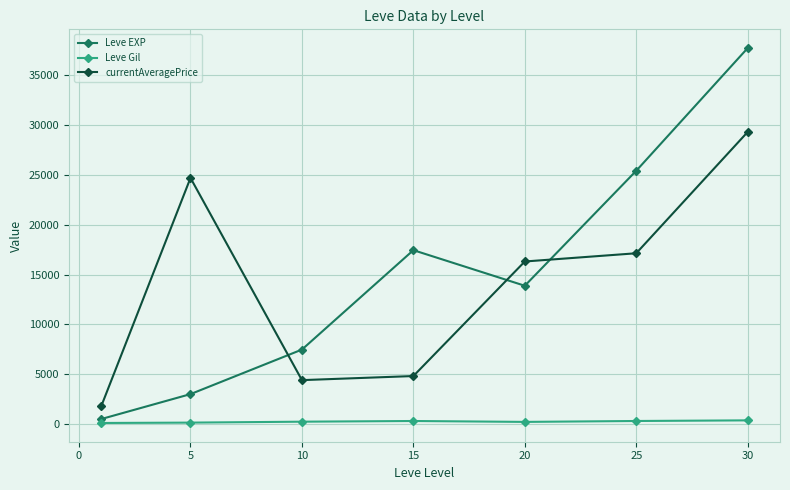

How many interior local peaks does the Leve EXP series have?

1